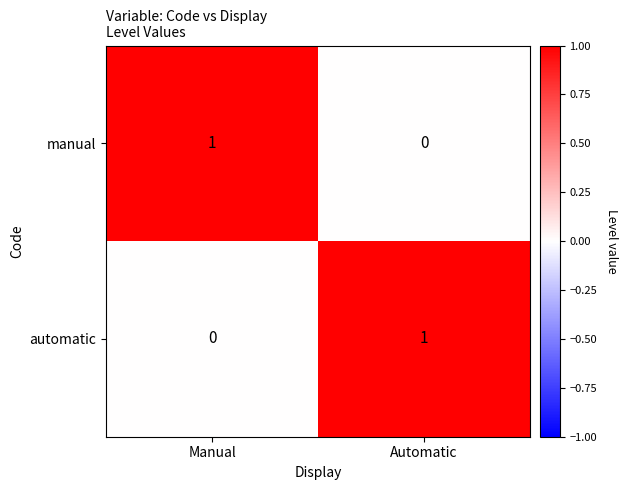

Reading right to left, what are all the values shown in this chart?

manual: 0	1
automatic: 1	0